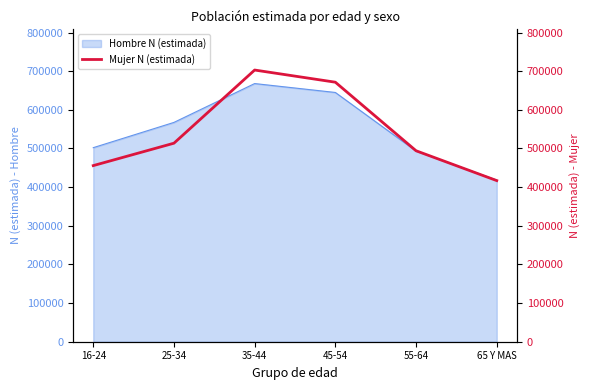

How many lines are shown in the chart?

1